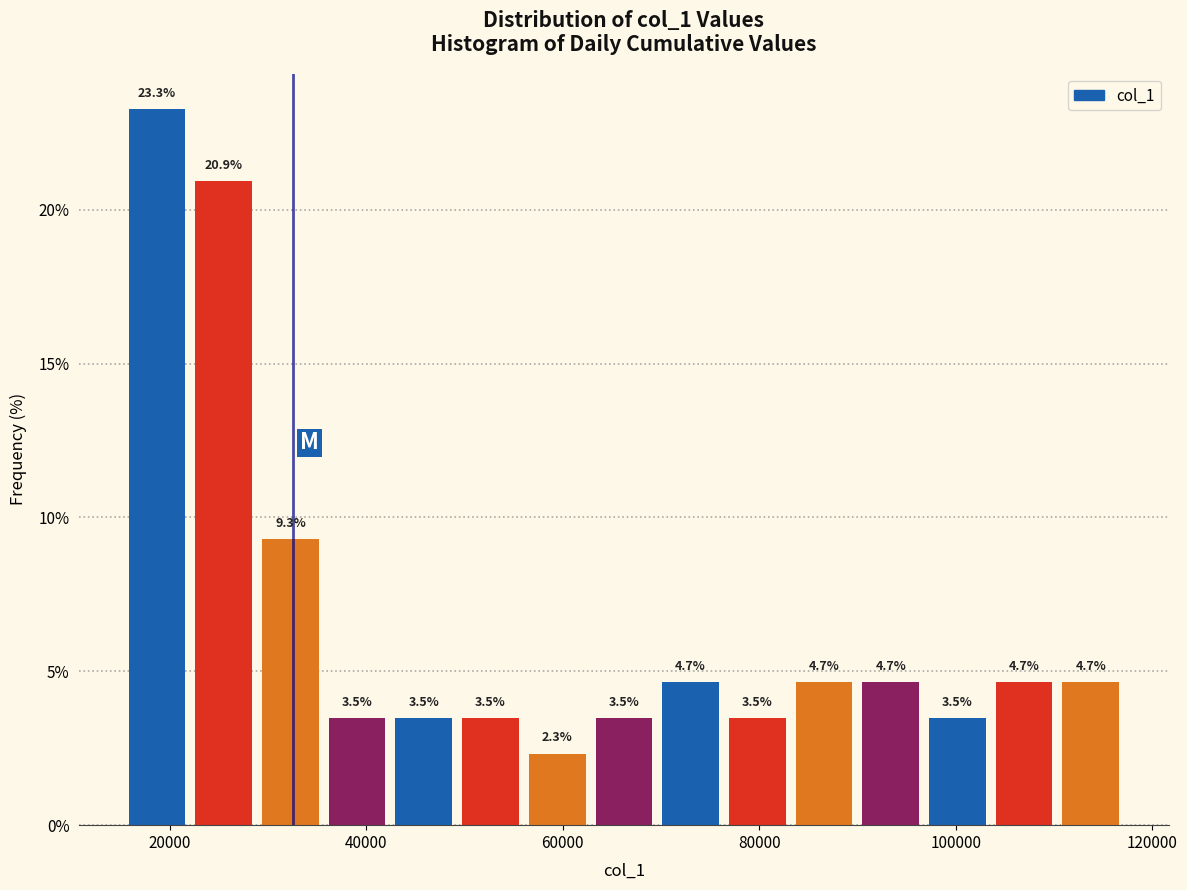

Around what value on the x-axis is the tallest bar? Give the approximate position of its centre, as read against the axis.

18000